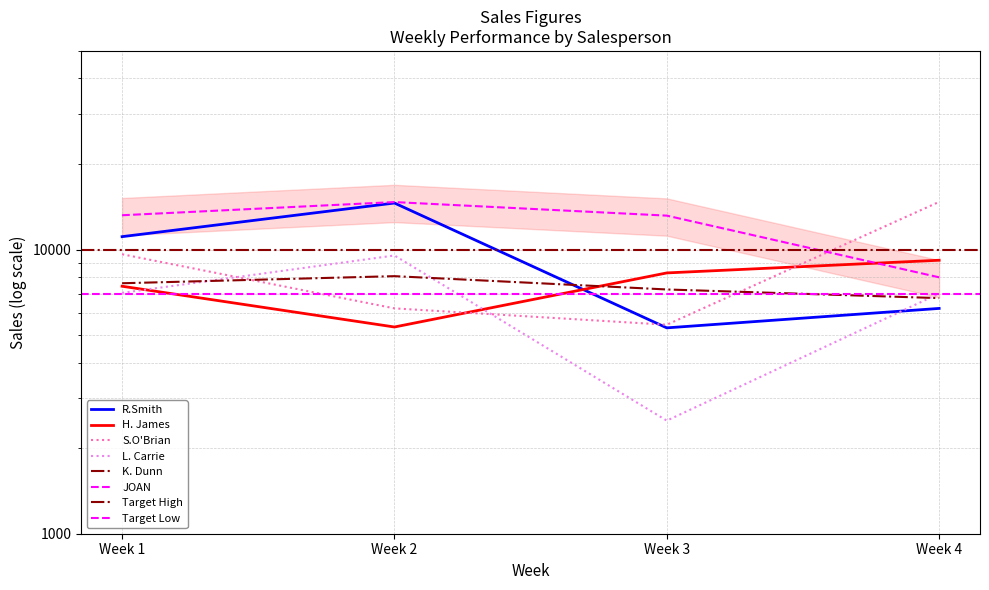

At which category does the chart reach its peak across all series?

Week 4